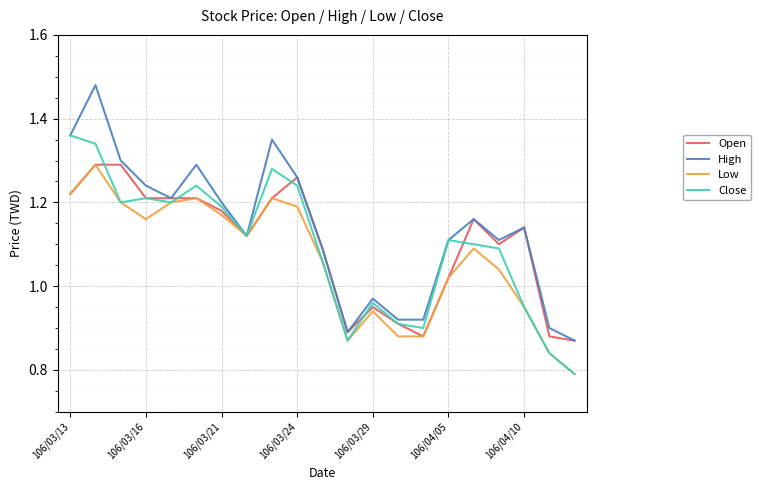

What are all the series names shown in the legend?

Open, High, Low, Close